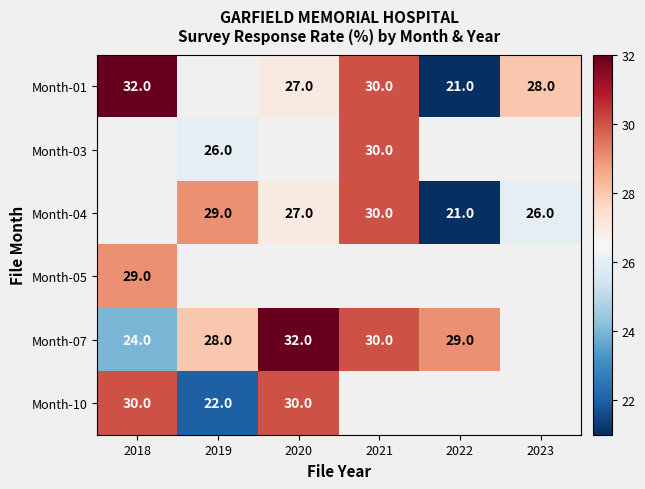

What is the sum of the Month-10 values at 2018 and 2019?

52